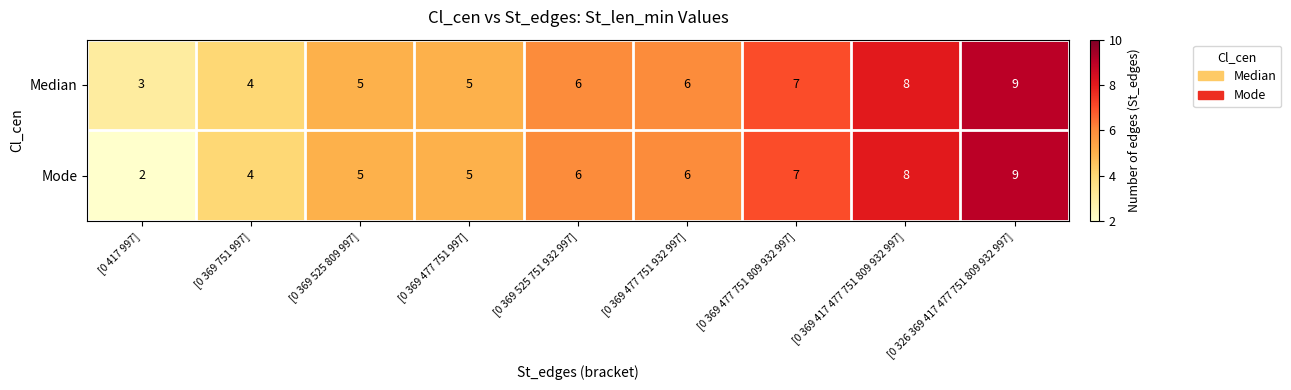

Count the Median values in the range 5 to 7.

5